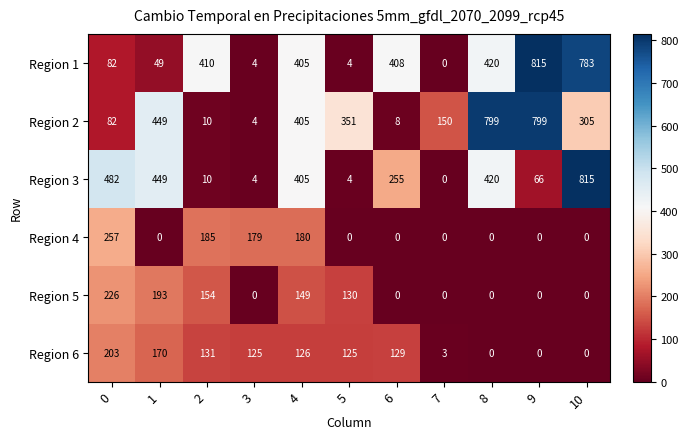

At which label does Region 2 reach its minimum?

3